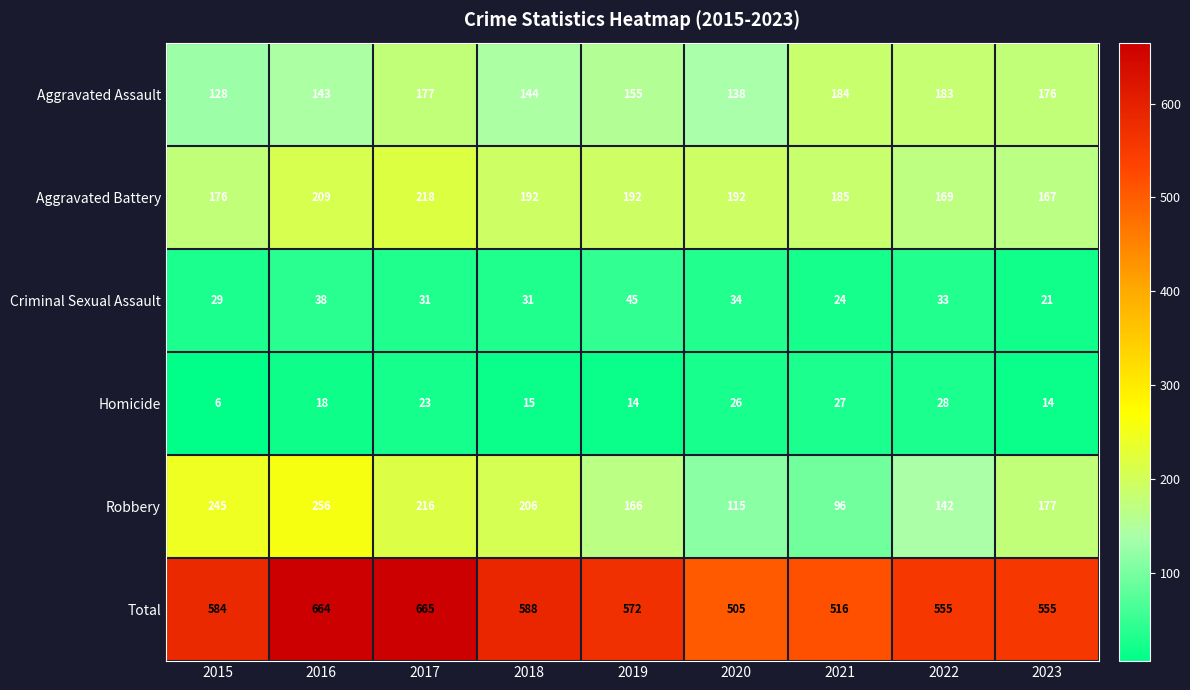

What is the maximum value for Aggravated Assault?

184